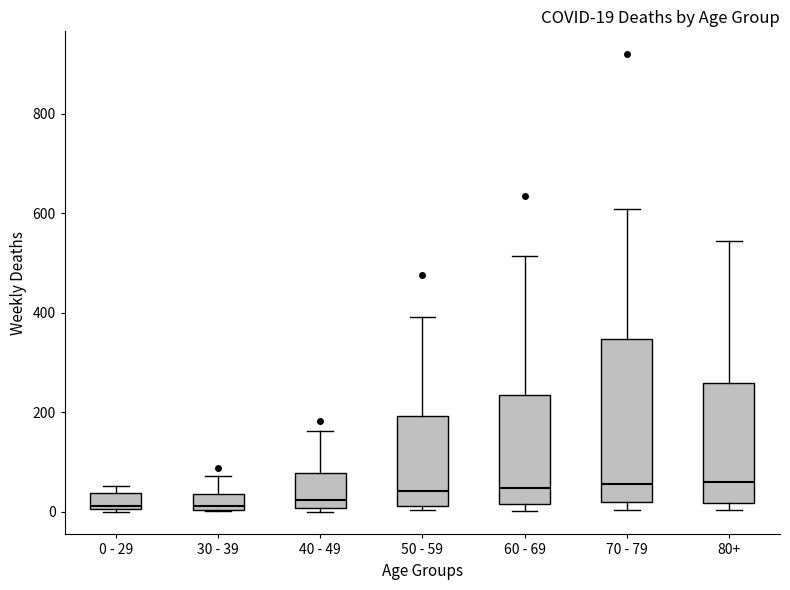

Comparing the boxes themselves (not the whiskers), which one is the tallest?

70 - 79